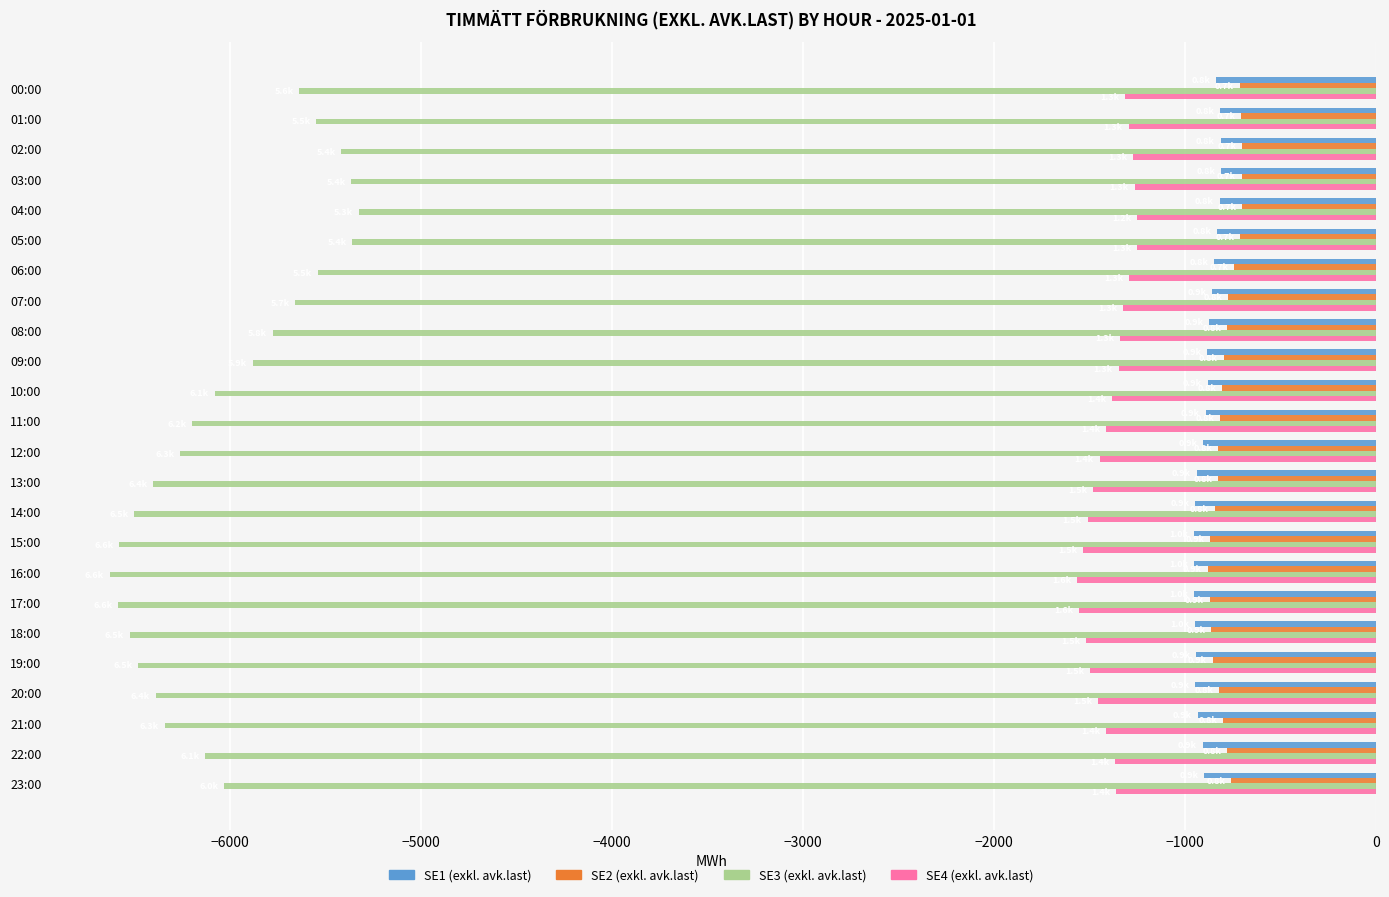

What is the lowest value of the SE4 (exkl. avk.last) series?

-1564.5